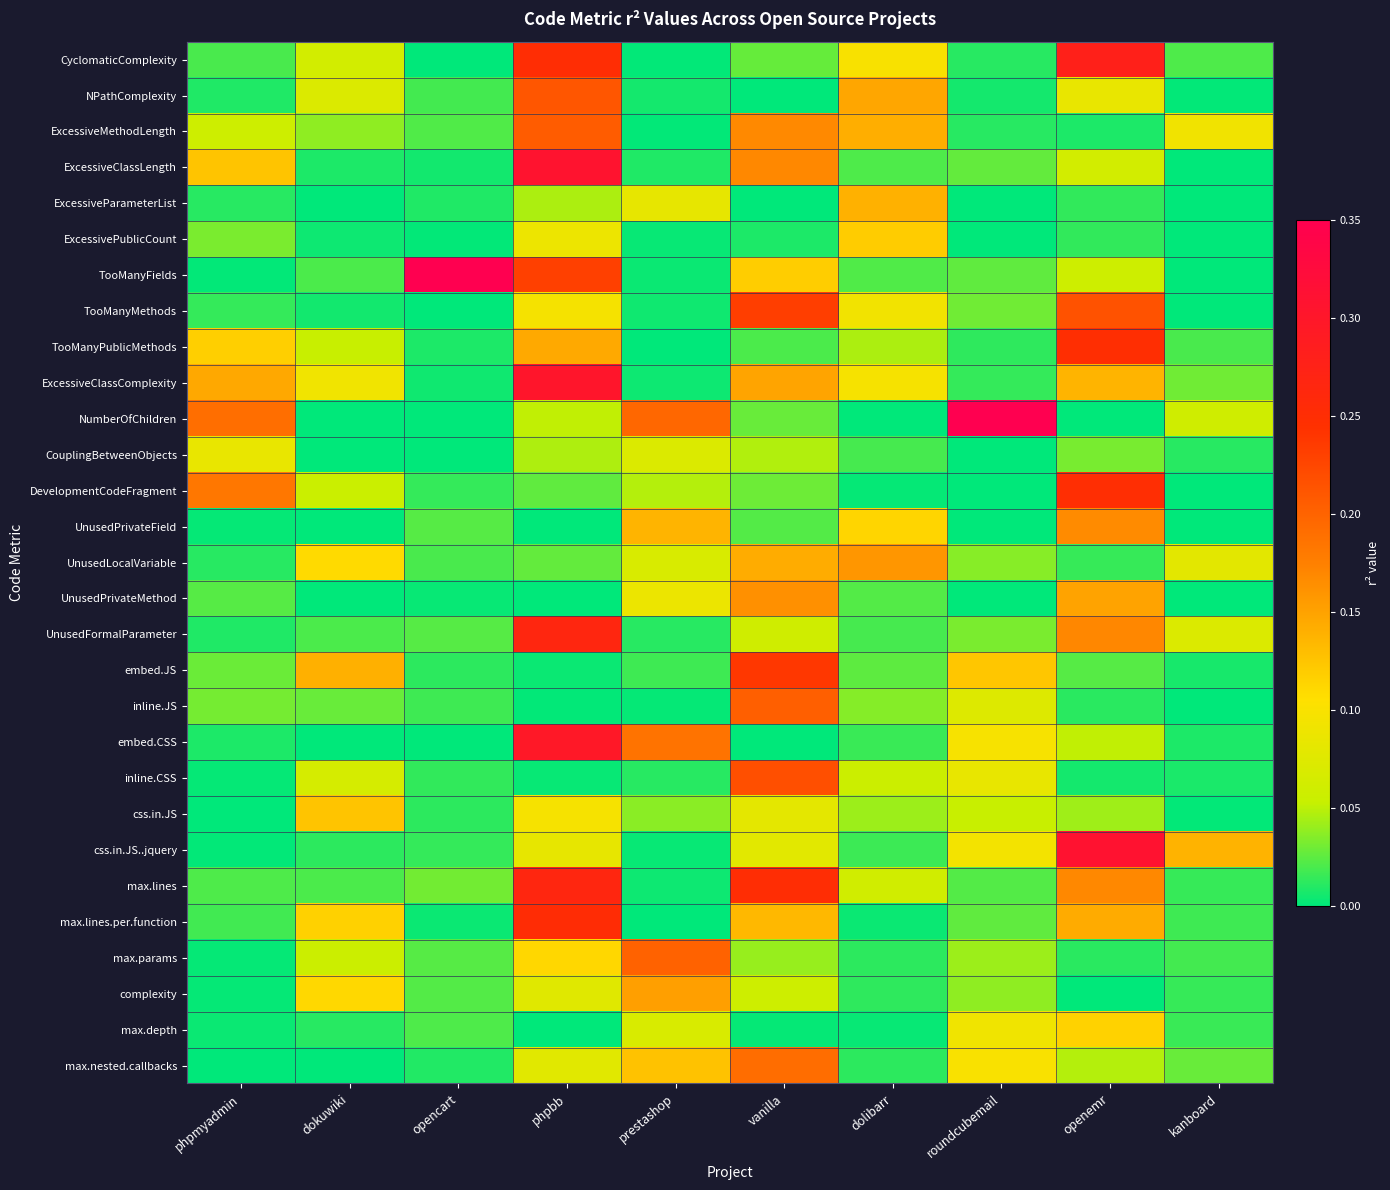

Rank the series at dokuwiki from lowest to highest value.

ExcessiveParameterList, NumberOfChildren, CouplingBetweenObjects, UnusedPrivateField, UnusedPrivateMethod, embed.CSS, max.nested.callbacks, ExcessivePublicCount, TooManyMethods, ExcessiveClassLength, max.depth, css.in.JS..jquery, UnusedFormalParameter, TooManyFields, max.lines, inline.JS, ExcessiveMethodLength, TooManyPublicMethods, DevelopmentCodeFragment, max.params, CyclomaticComplexity, inline.CSS, NPathComplexity, ExcessiveClassComplexity, UnusedLocalVariable, complexity, max.lines.per.function, css.in.JS, embed.JS